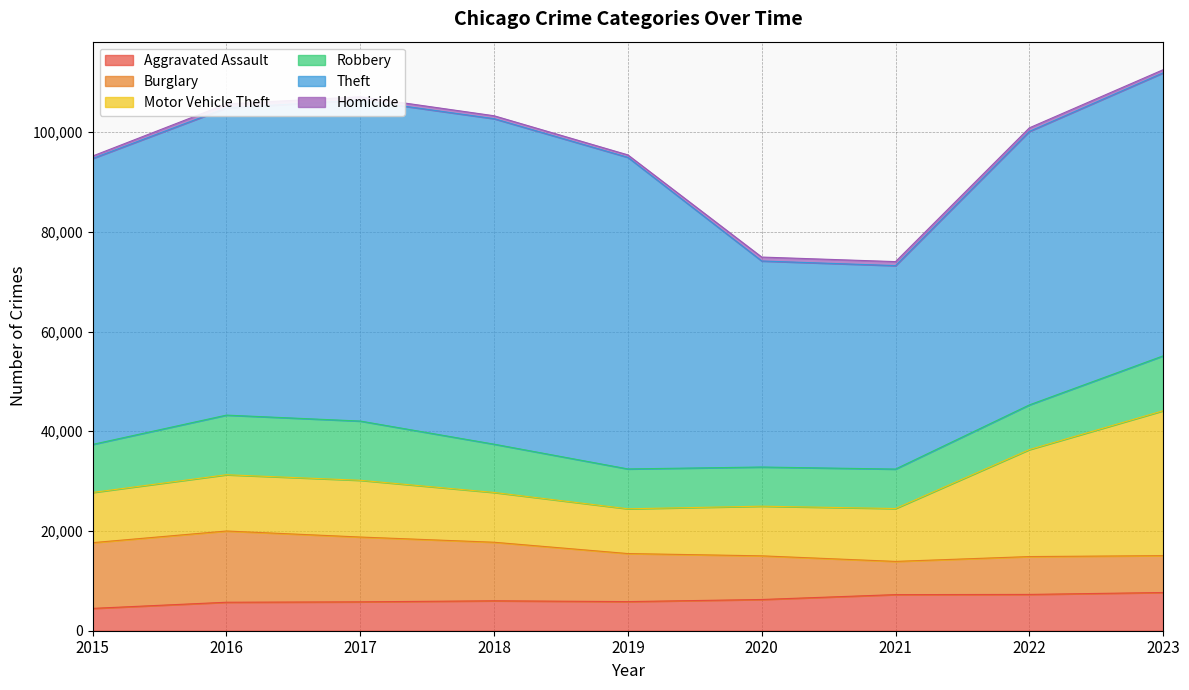

True or false: Theft and Aggravated Assault cross at least once.

False